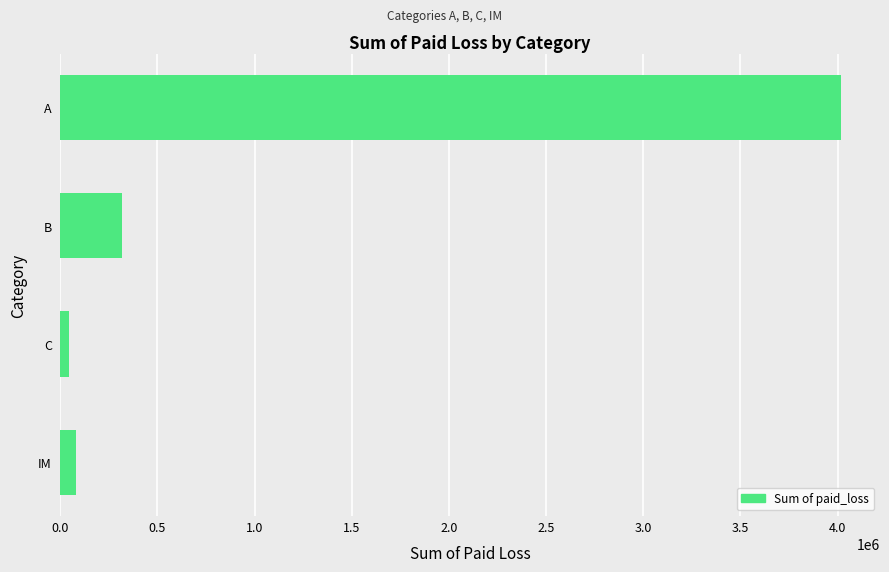

The chart shows a value of 319369 at B. True or false?

True